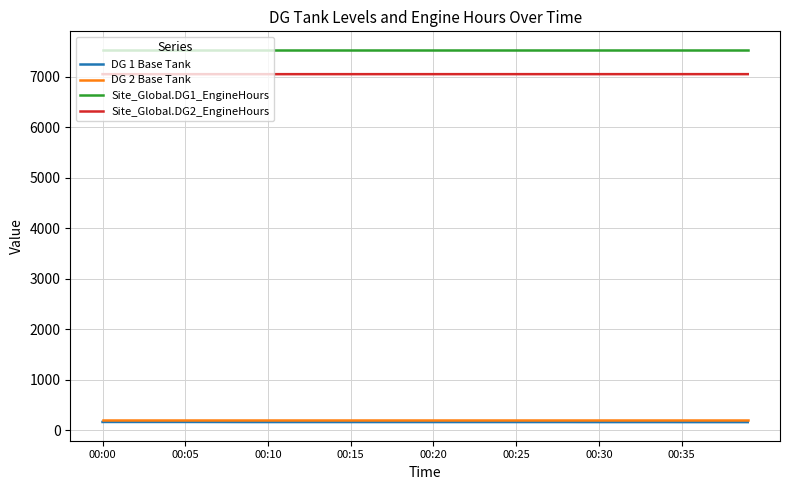

What is the sum of all Site_Global.DG2_EngineHours values?

281988.1